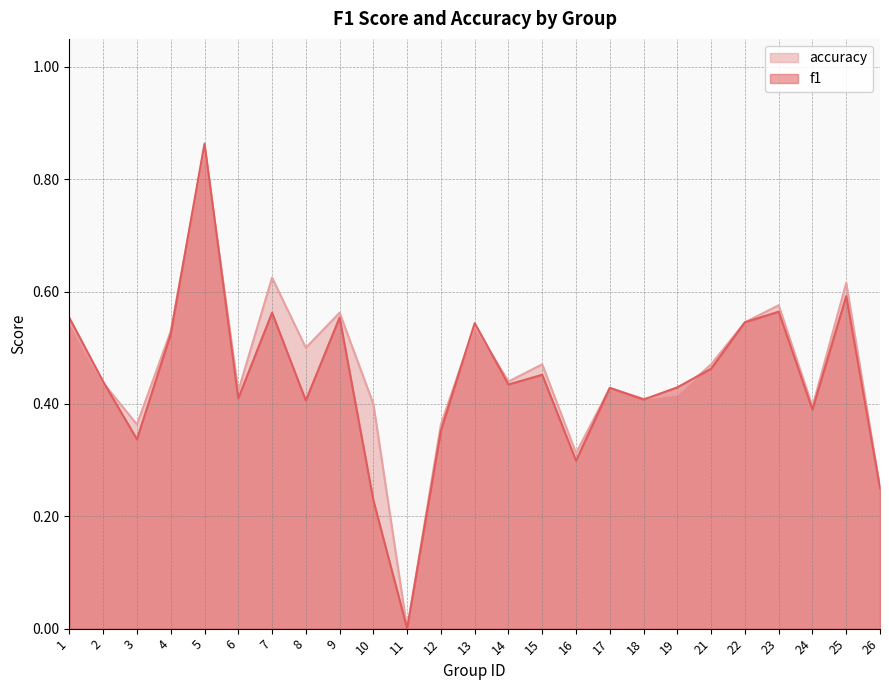

What is the value of the accuracy point at the 23rd from the left?

0.4